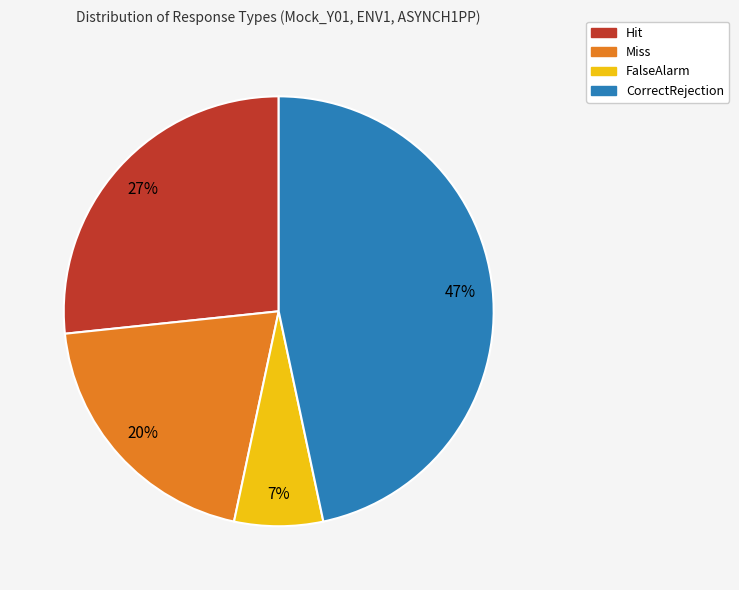

Is there a majority slice in this chart?

No